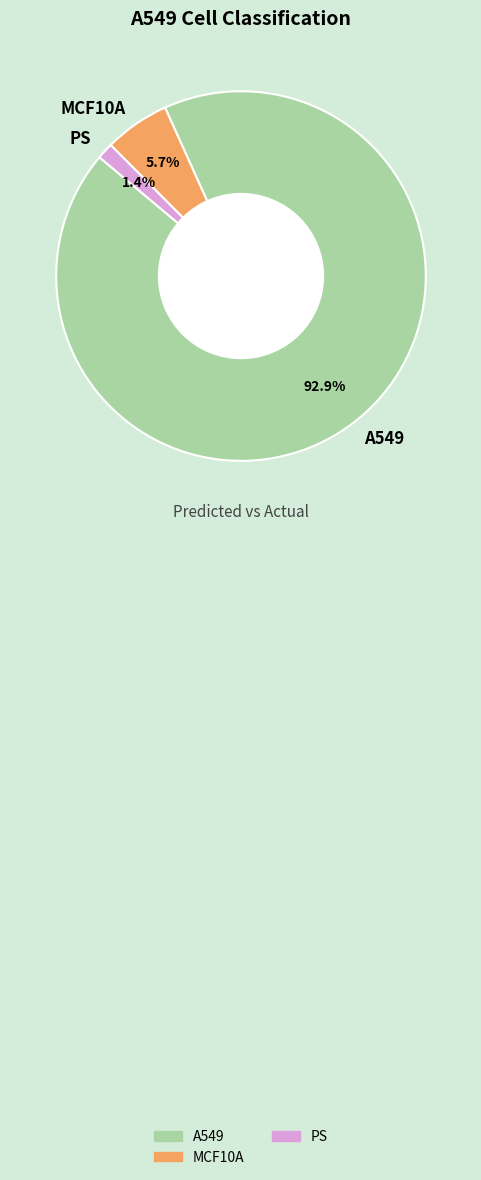

Rank the categories by value from highest to lowest.

A549, MCF10A, PS